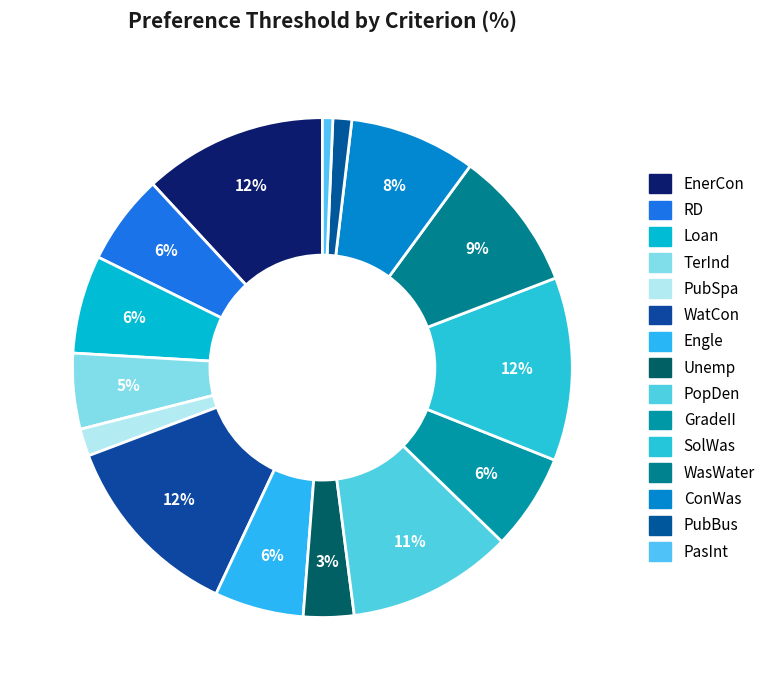

To the nearest percent, what is the combined percentage of EnerCon and WatCon?

24%